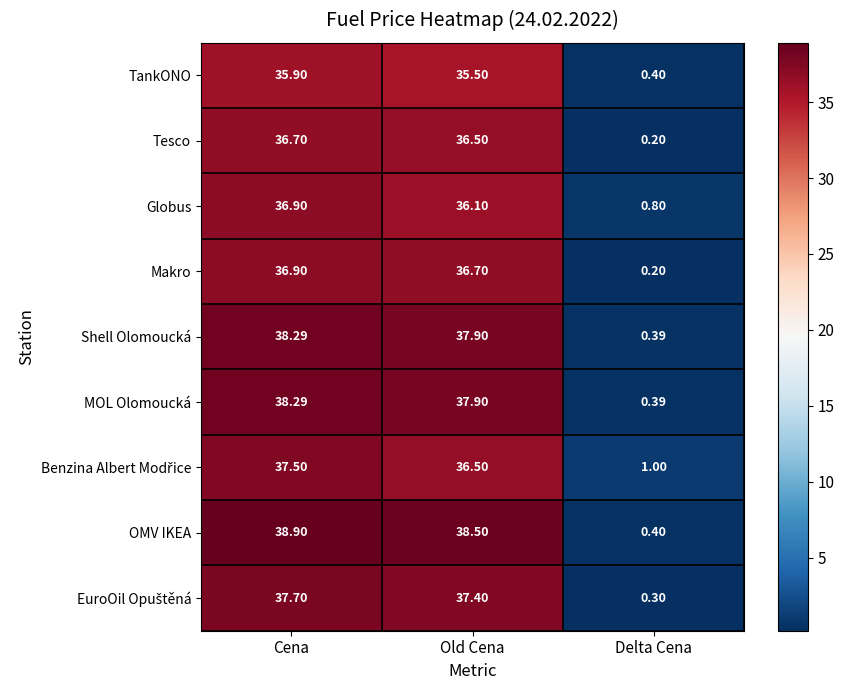

What is the total value across all series at Old Cena?

333.0